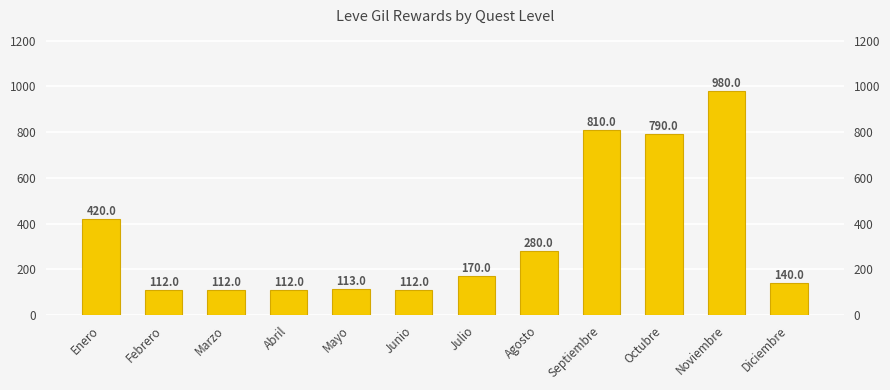

Between Diciembre and Noviembre, which is larger?

Noviembre